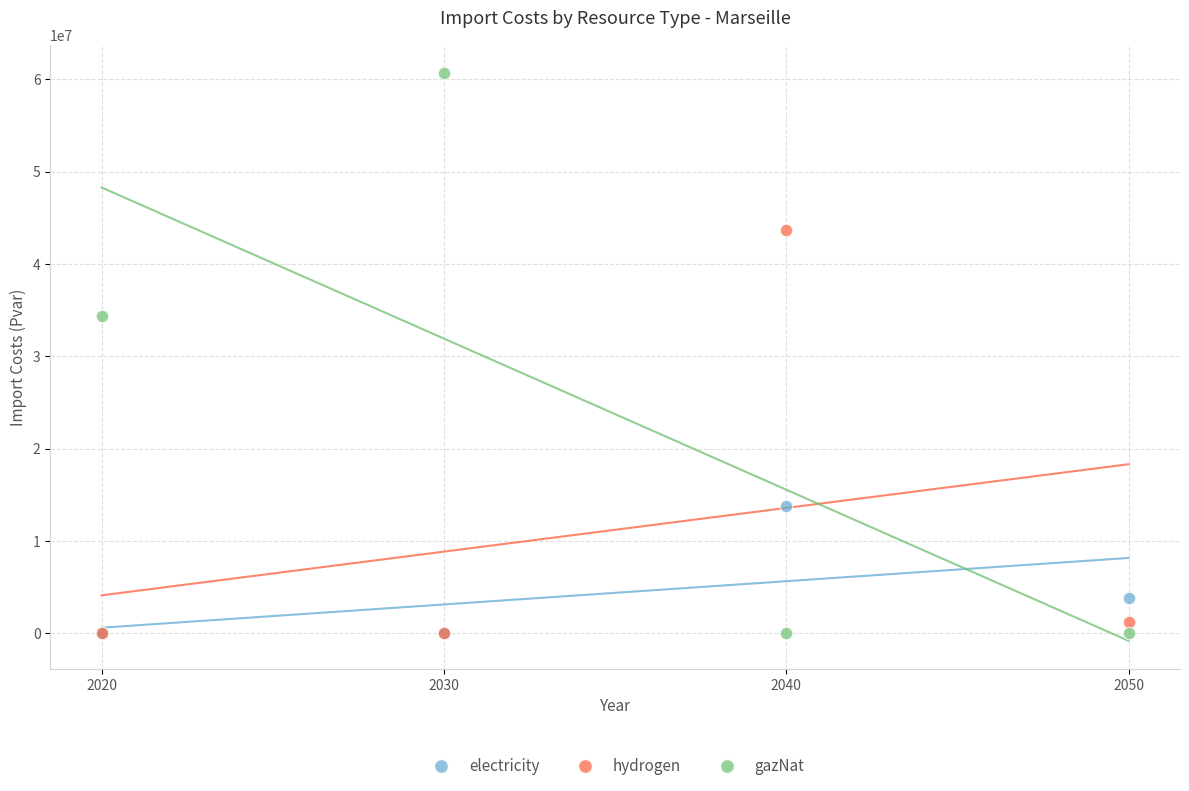

What are all the series names shown in the legend?

electricity, hydrogen, gazNat